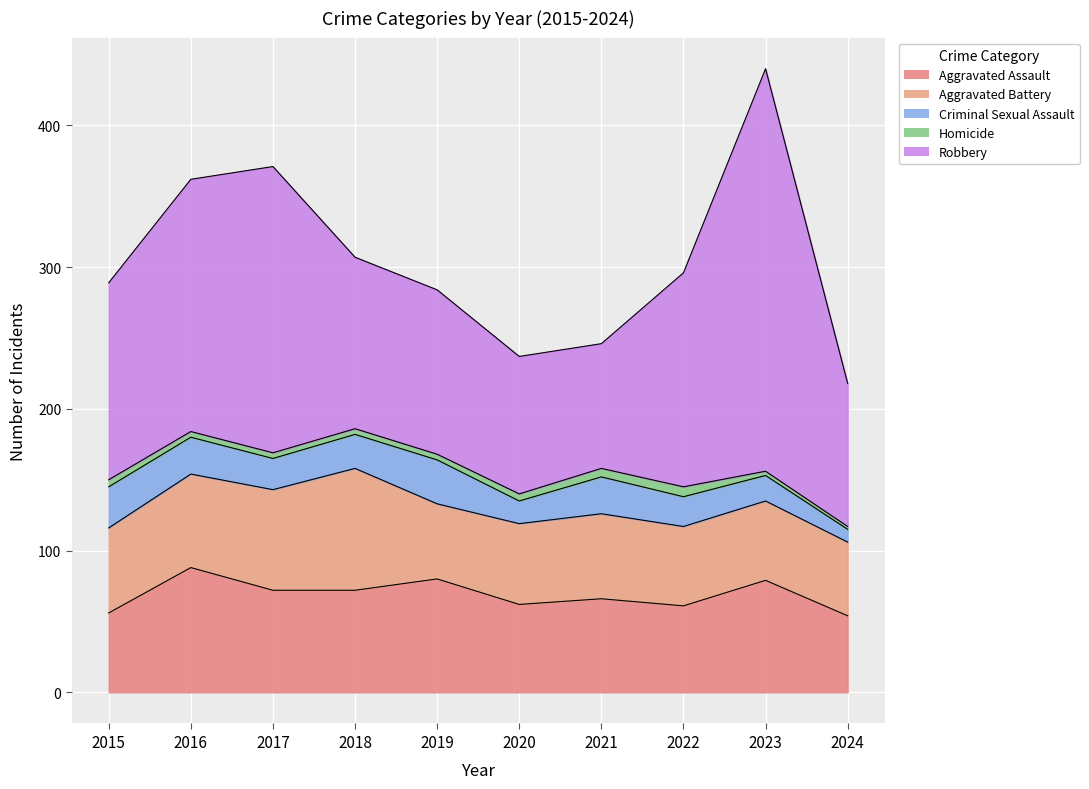

True or false: Aggravated Assault has a value of 54 at 2024.

True